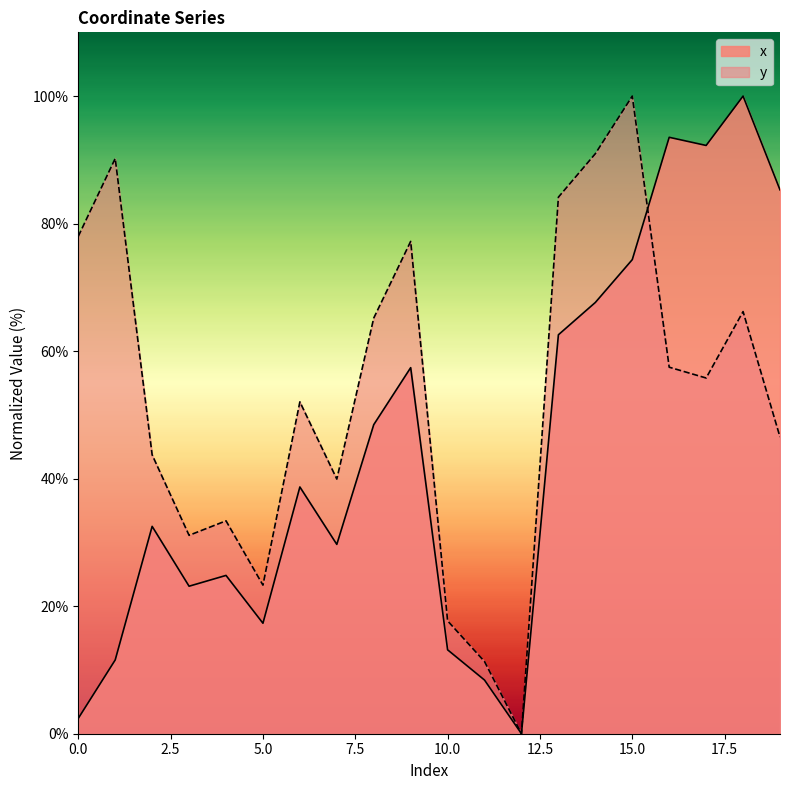

How many data points in x are less than 38?

10